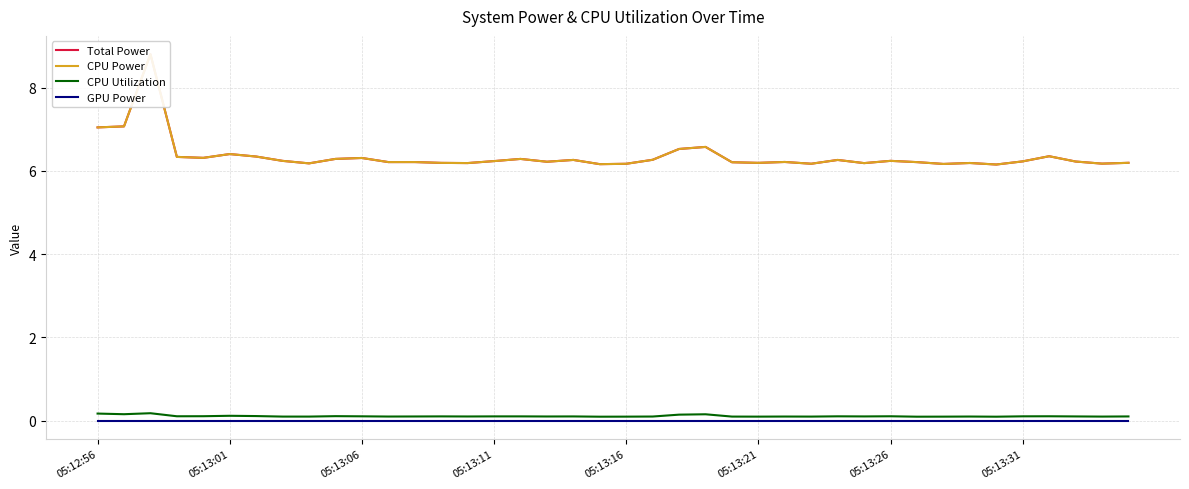

The Total Power series shows 3.6 at 05:13:01. True or false?

False